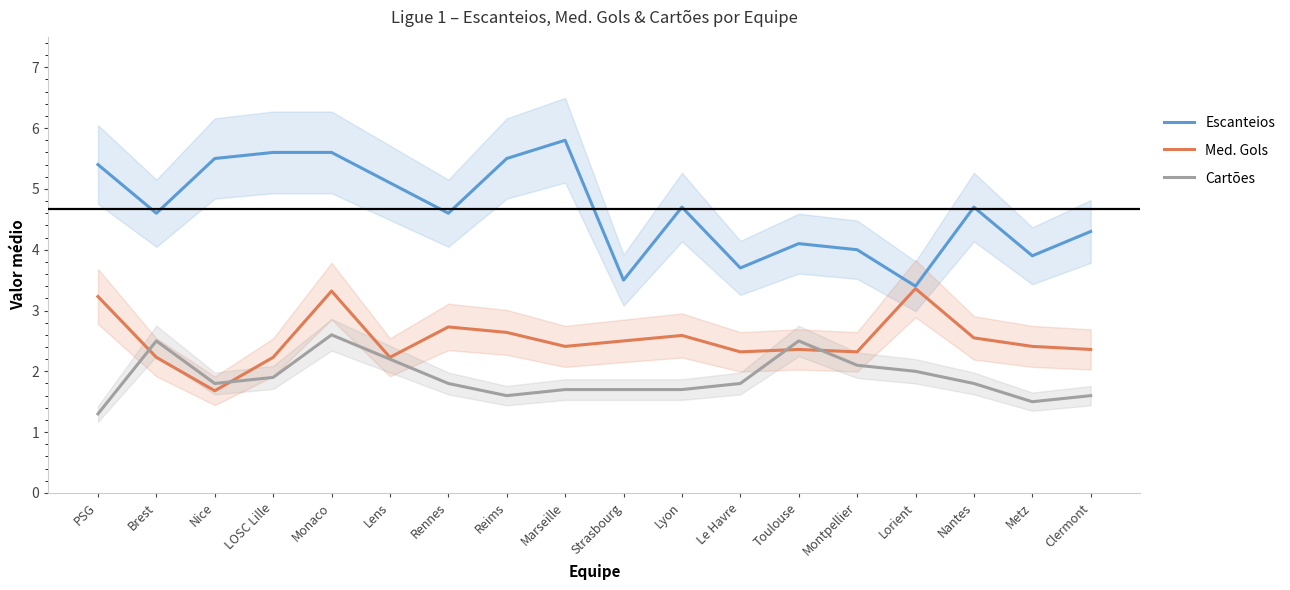

Reading right to left, transcribe all the data shown in this chart.

Escanteios: 4.3	3.9	4.7	3.4	4.0	4.1	3.7	4.7	3.5	5.8	5.5	4.6	5.1	5.6	5.6	5.5	4.6	5.4
Med. Gols: 2.4	2.4	2.5	3.4	2.3	2.4	2.3	2.6	2.5	2.4	2.6	2.7	2.2	3.3	2.2	1.7	2.2	3.2
Cartões: 1.6	1.5	1.8	2.0	2.1	2.5	1.8	1.7	1.7	1.7	1.6	1.8	2.2	2.6	1.9	1.8	2.5	1.3